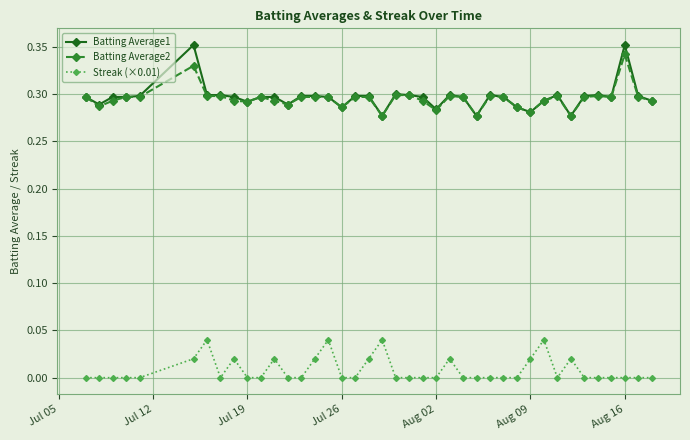

True or false: Streak (×0.01) and Batting Average2 cross at least once.

False